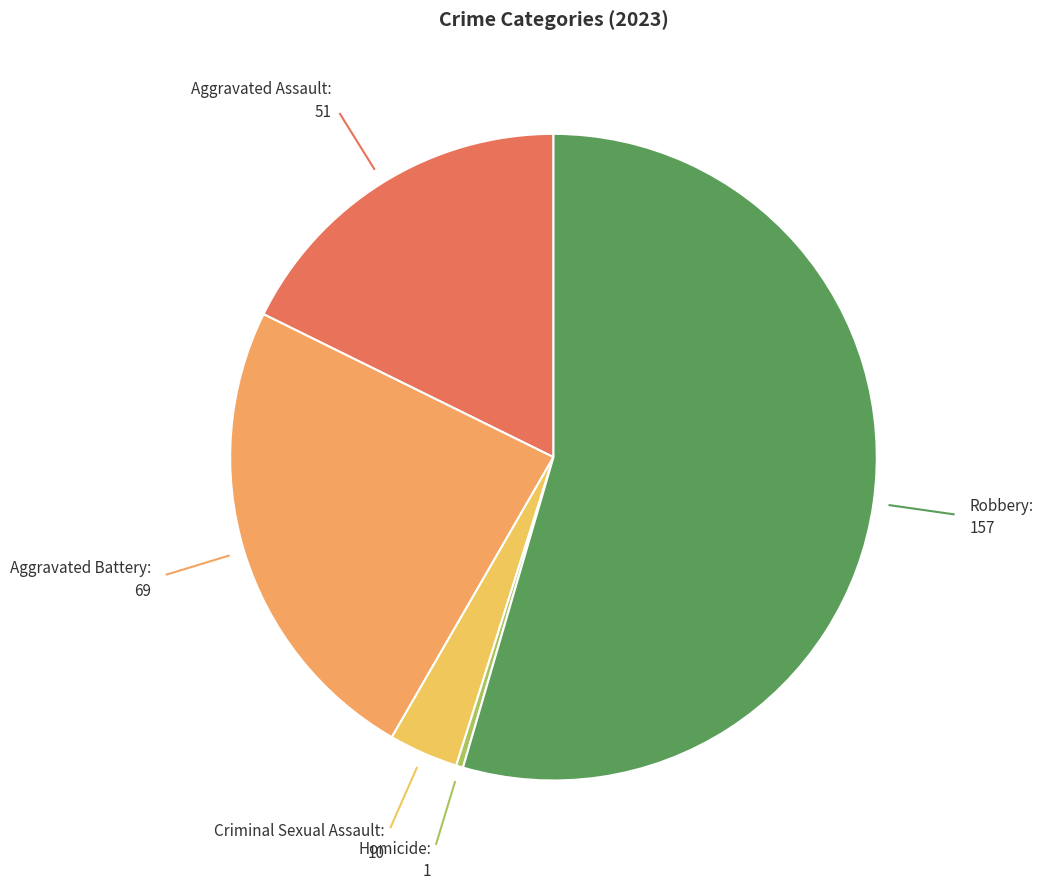

What is the ratio of the value at Robbery to the value at Aggravated Battery?

2.3